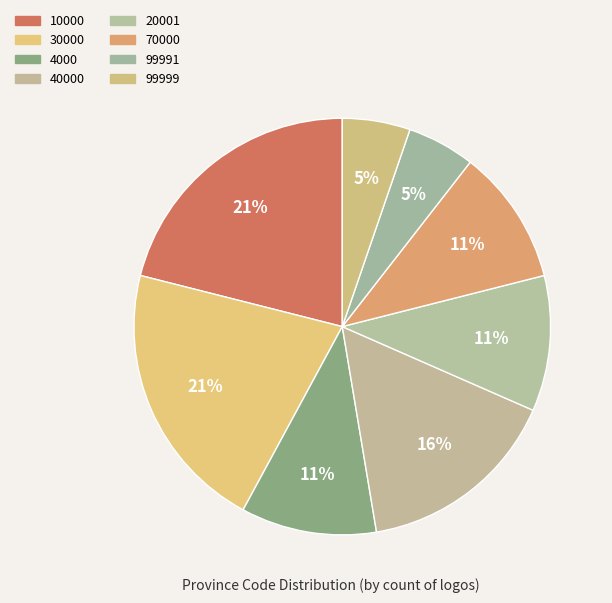

How many slices are in this pie chart?

8